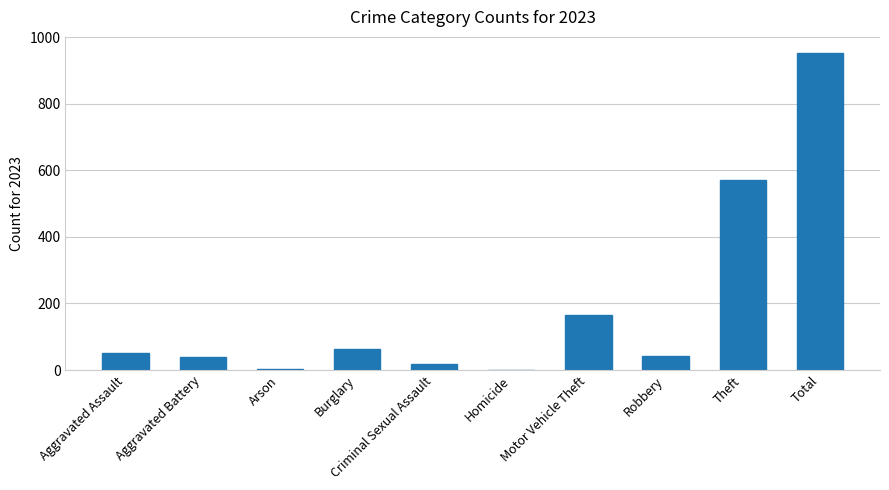

Does the chart contain stacked bars?

No